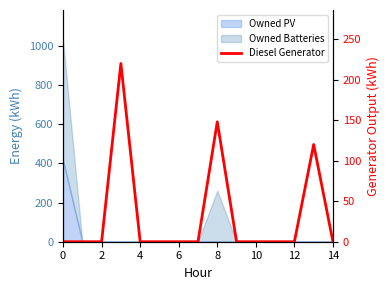

How many interior local peaks (higher than both neighbors) does the data have?

3